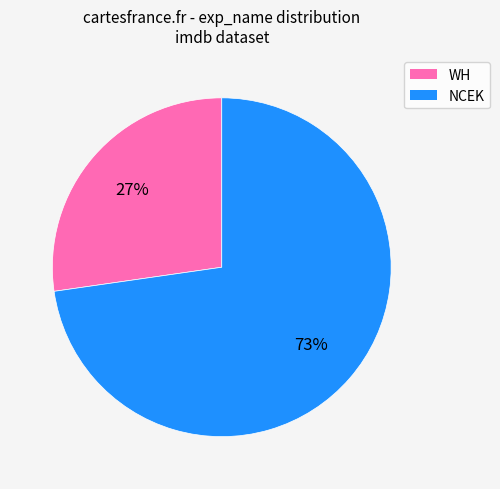

How many segments does this pie chart have?

2